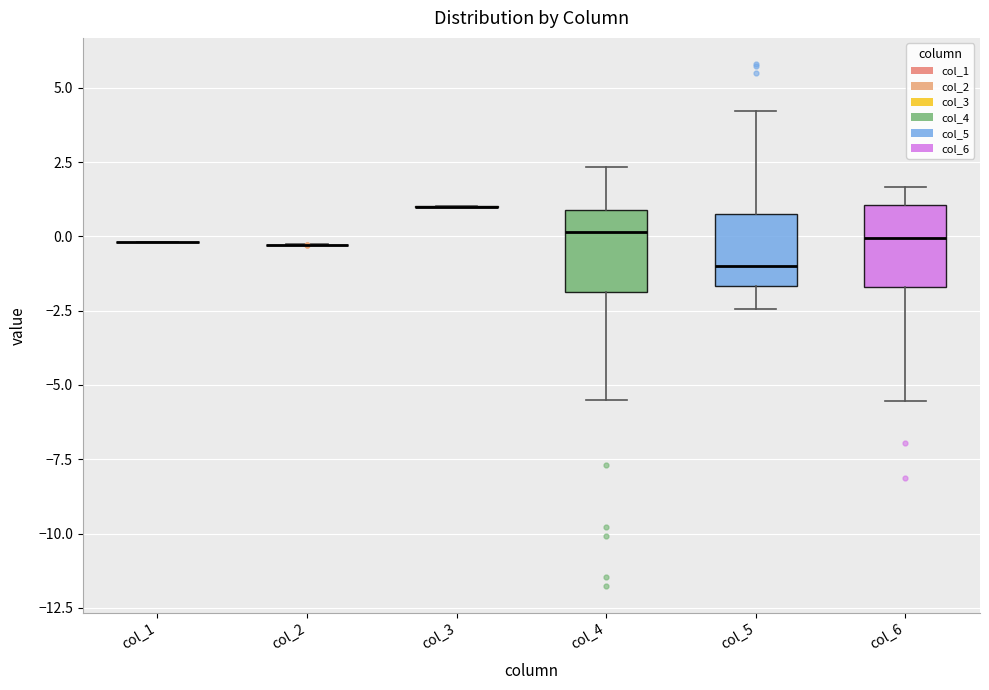

Reading left to right, transcribe this box plot: for each box, give where its median line is, the range the box spans, and where its two whiskers end, as read against the y-axis. The values are not printed on the chart, so give them approximately, as read against the axis.

col_1: box collapsed to a line at 0.0, whiskers 0.0 to 0.0
col_2: box collapsed to a line at -0.5, whiskers -0.5 to -0.5
col_3: box collapsed to a line at 1.0, whiskers 1.0 to 1.0
col_4: median 0.0, box -2.0 to 1.0, whiskers -5.5 to 2.5
col_5: median -1.0, box -1.5 to 0.5, whiskers -2.5 to 4.0
col_6: median 0.0, box -1.5 to 1.0, whiskers -5.5 to 1.5